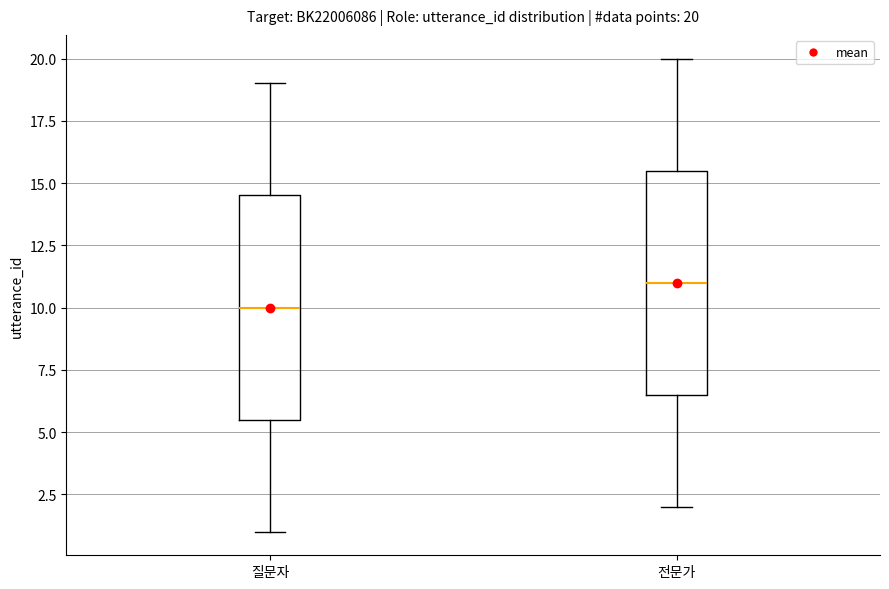

Which box's median line is the highest?

전문가